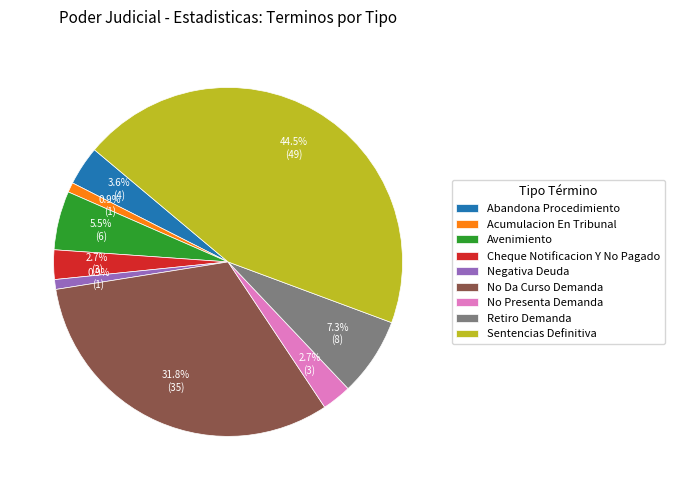

To the nearest percent, what is the combined percentage of Sentencias Definitiva and No Presenta Demanda?

47%